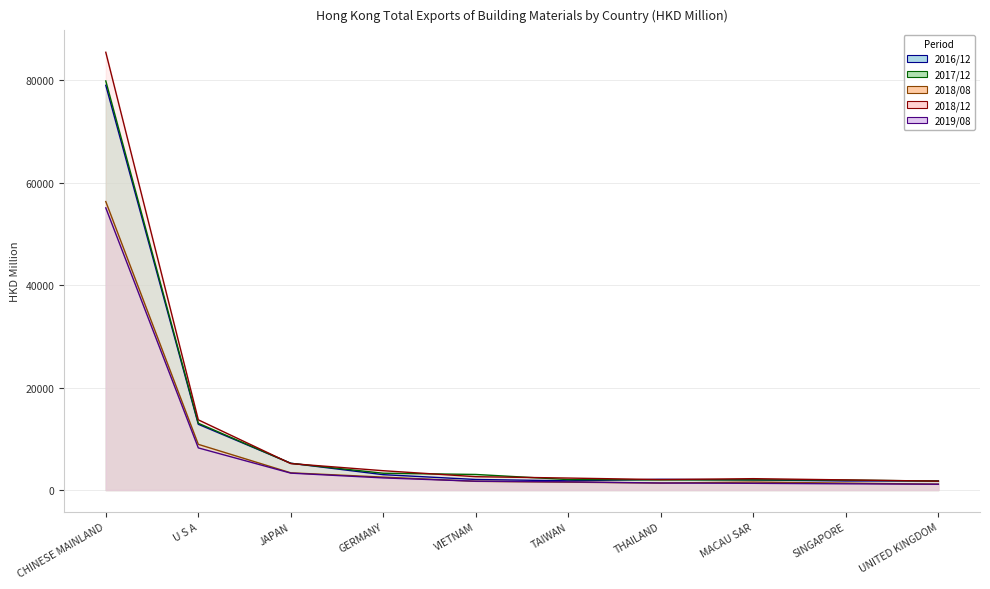

Reading right to left, extract all data points from this chart.

201612: UNITED KINGDOM=1780.4	SINGAPORE=1771.1	MACAU SAR=1976.5	THAILAND=2094.6	TAIWAN=1800.8	VIETNAM=2060.2	GERMANY=2999.7	JAPAN=5227.5	U S A=12834.6	CHINESE MAINLAND=78976.6
201712: UNITED KINGDOM=1746.1	SINGAPORE=1950.3	MACAU SAR=1980.3	THAILAND=1977.8	TAIWAN=2040.6	VIETNAM=3040.1	GERMANY=3278.9	JAPAN=5209.5	U S A=13033.6	CHINESE MAINLAND=79824.3
201808: UNITED KINGDOM=1143.2	SINGAPORE=1349.9	MACAU SAR=1552.3	THAILAND=1365.5	TAIWAN=1532.3	VIETNAM=1699.3	GERMANY=2522.6	JAPAN=3357.6	U S A=8917.3	CHINESE MAINLAND=56290.2
201812: UNITED KINGDOM=1737.3	SINGAPORE=1980.2	MACAU SAR=2221.2	THAILAND=2040.1	TAIWAN=2339.0	VIETNAM=2605.0	GERMANY=3770.9	JAPAN=5163.3	U S A=13701.5	CHINESE MAINLAND=85420.0
201908: UNITED KINGDOM=1135.8	SINGAPORE=1215.8	MACAU SAR=1311.6	THAILAND=1369.4	TAIWAN=1597.9	VIETNAM=1723.2	GERMANY=2365.9	JAPAN=3298.6	U S A=8224.8	CHINESE MAINLAND=55056.1